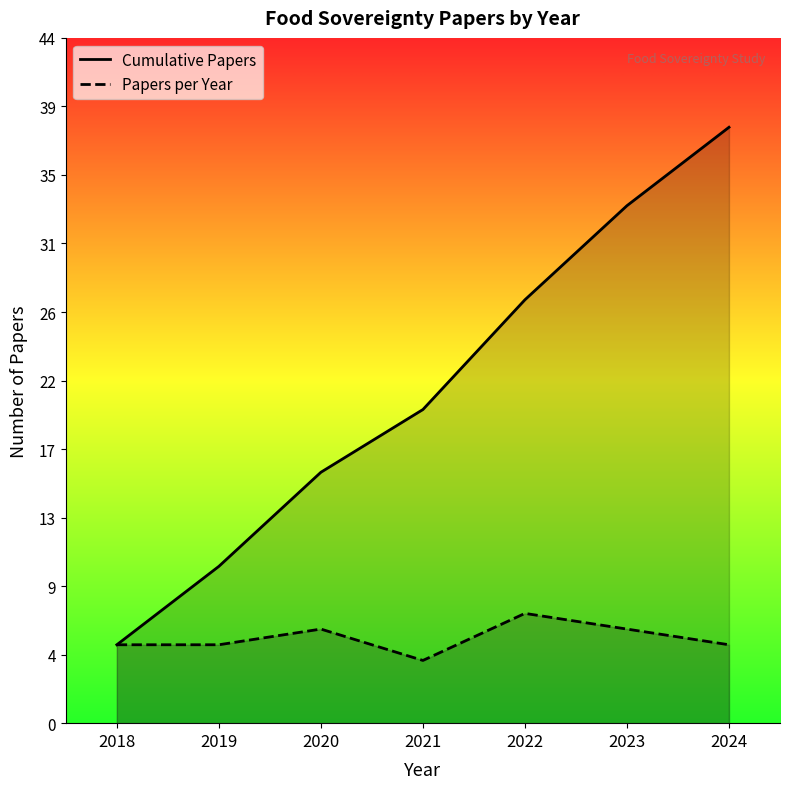

Rank the series by their average value, from highest to lowest.

Cumulative Papers, Papers per Year